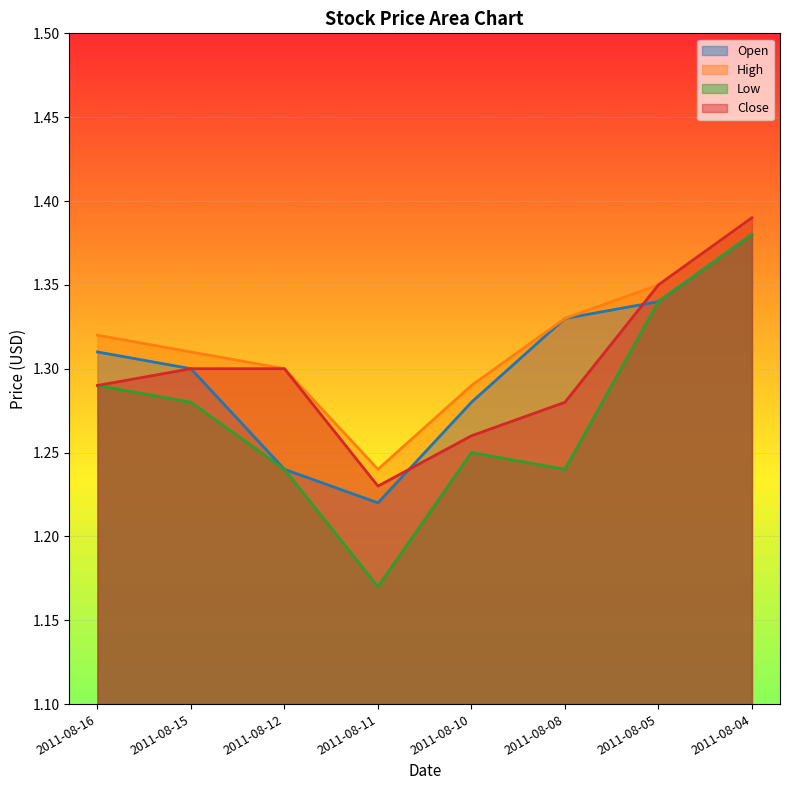

The High series shows 2.0 at 2011-08-05. True or false?

False